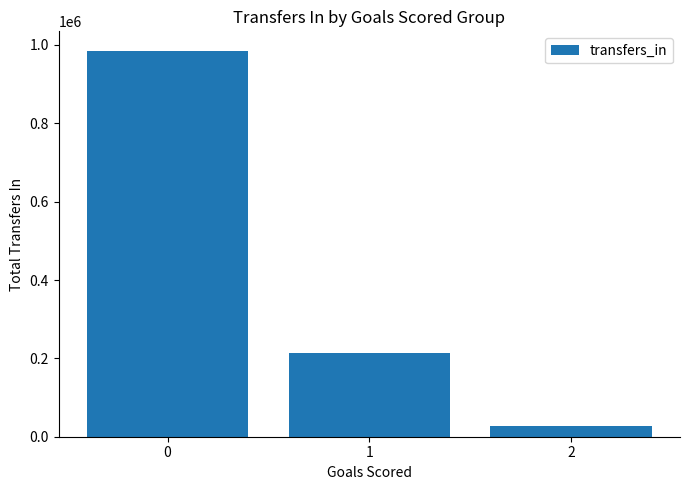

What is the sum of all values?

1226852